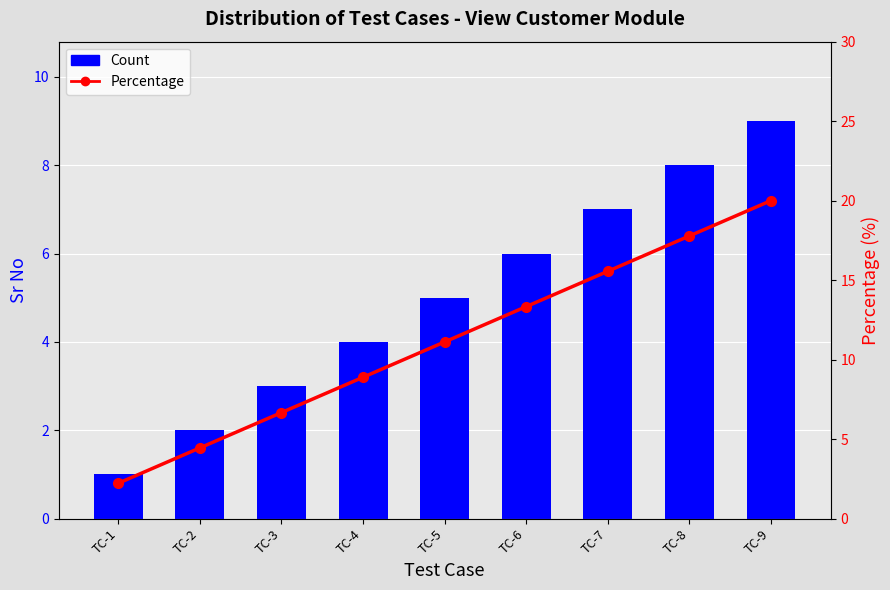

List the series in order of their peak value, lowest first.

Count, Percentage